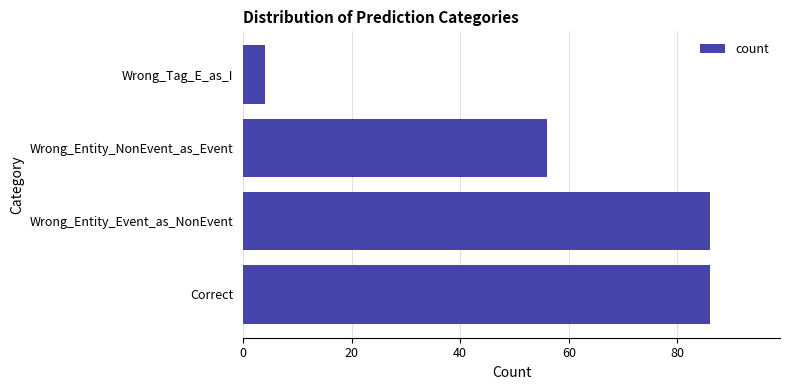

Reading bottom to top, extract all data points from this chart.

Correct=86	Wrong_Entity_Event_as_NonEvent=86	Wrong_Entity_NonEvent_as_Event=56	Wrong_Tag_E_as_I=4